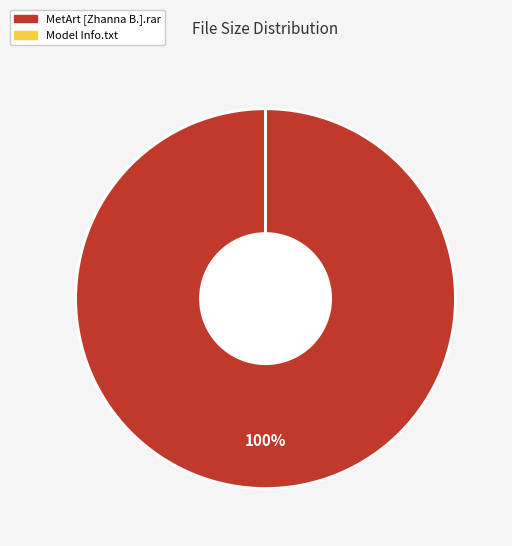

To the nearest percent, what is the difference between the largest and smallest slice percentages?

100%